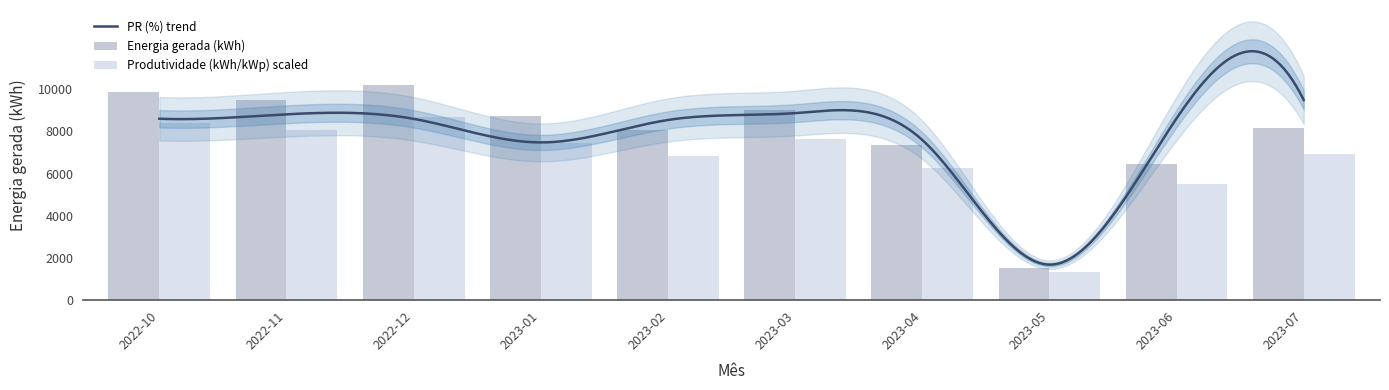

What is the sum of the Produtividade (kWh/kWp) values at 2022-11 and 2023-01?

15491.5